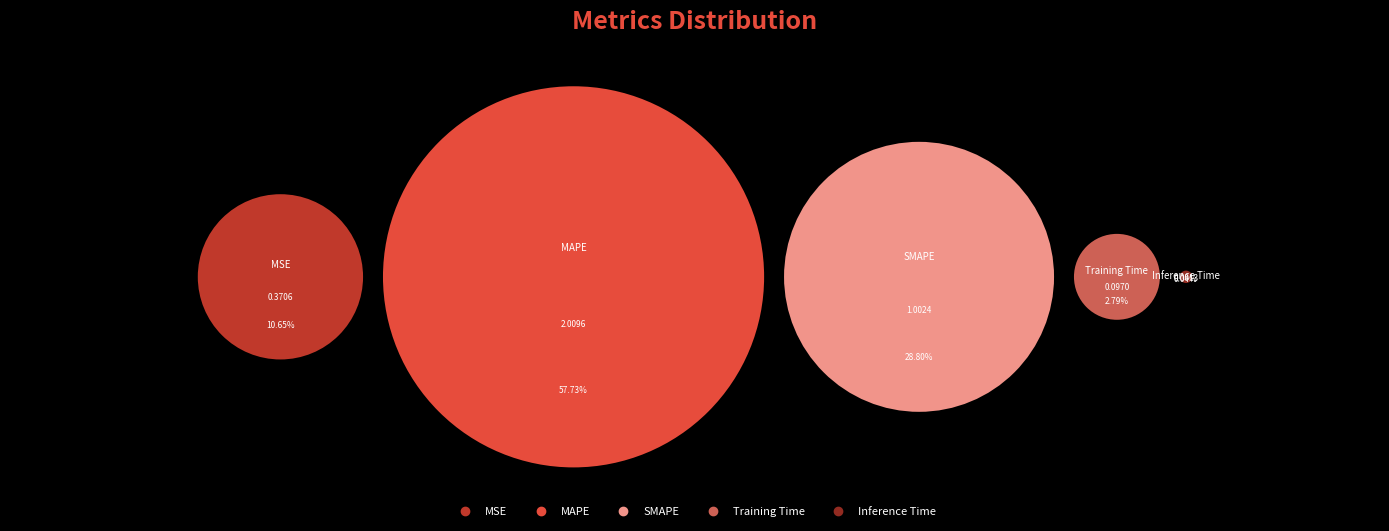

True or false: MSE accounts for 11% of the total.

True